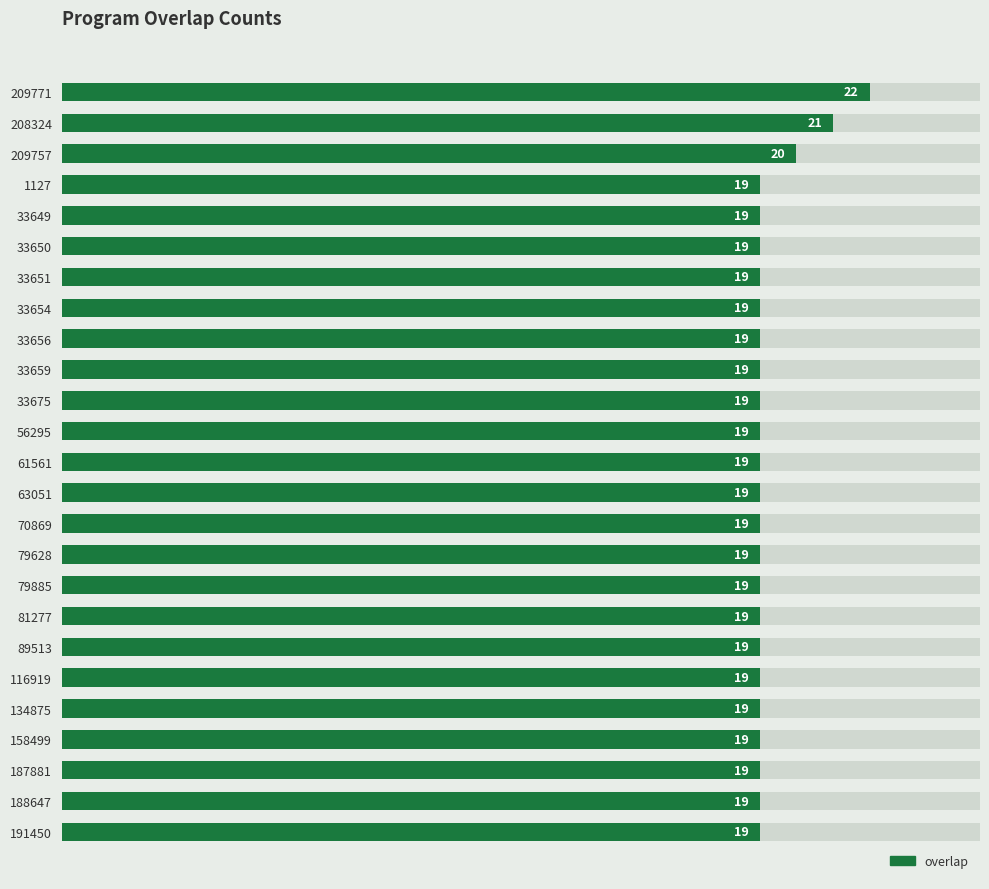

How many values exceed 19?

3